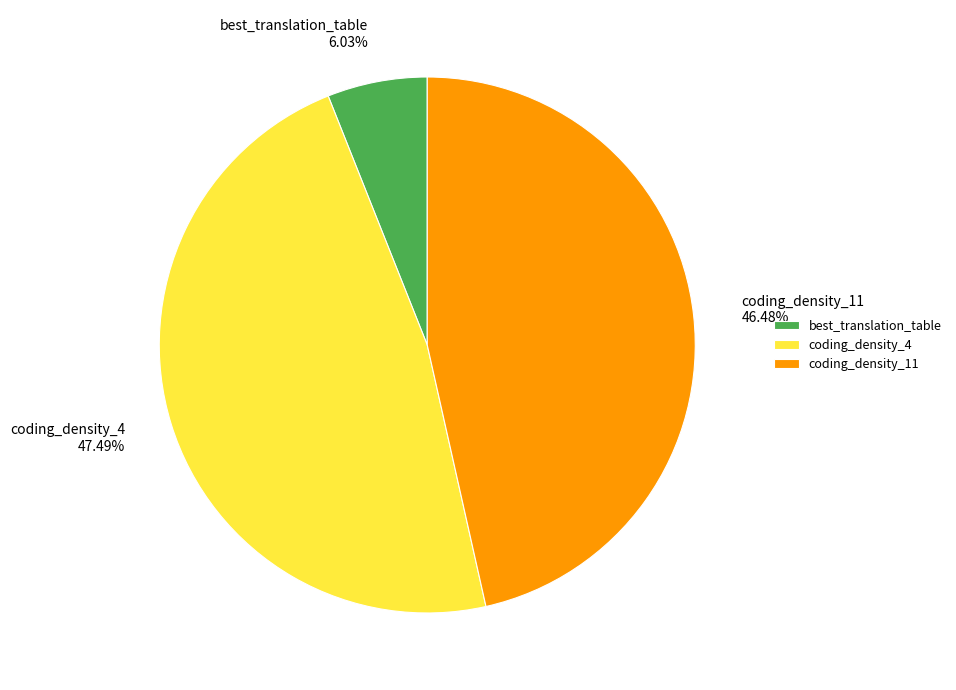

To the nearest percent, what percentage of the pie is coding_density_4?

47%